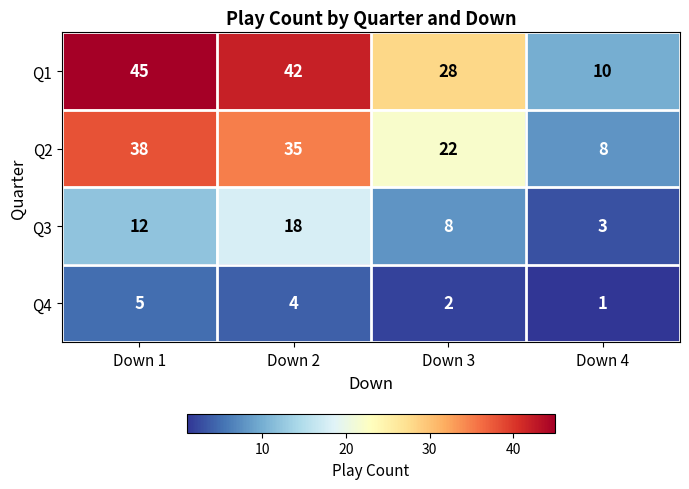

What value does the Q2 series have at Down 2, to the nearest 10?

40